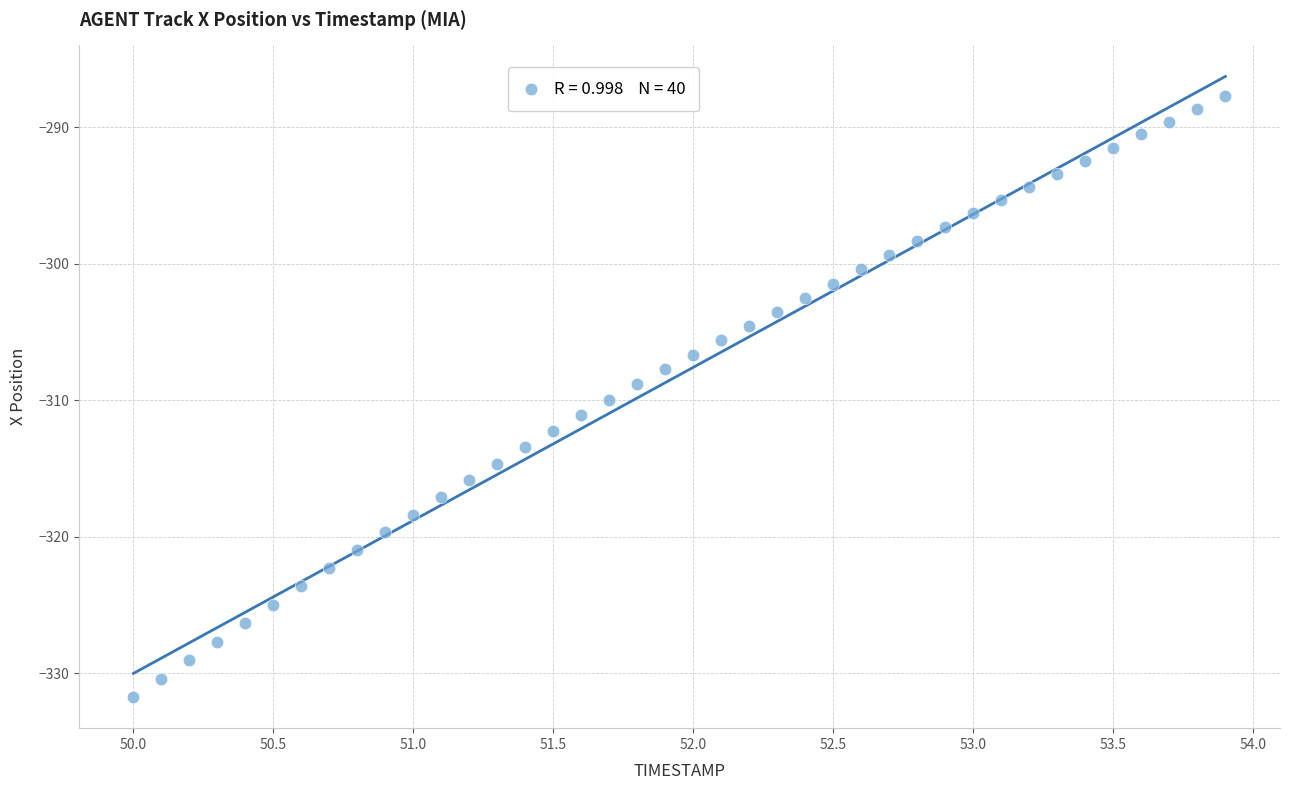

What is the range of X values (max minus min)?

3.9